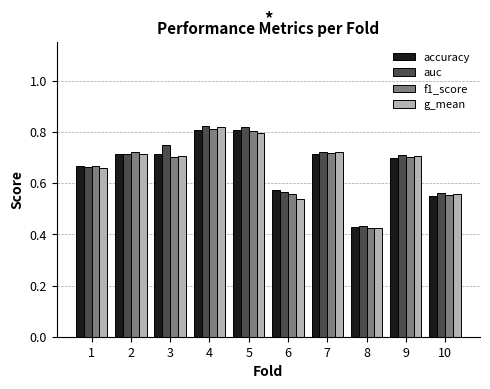

At which label is auc closest to 0?

8